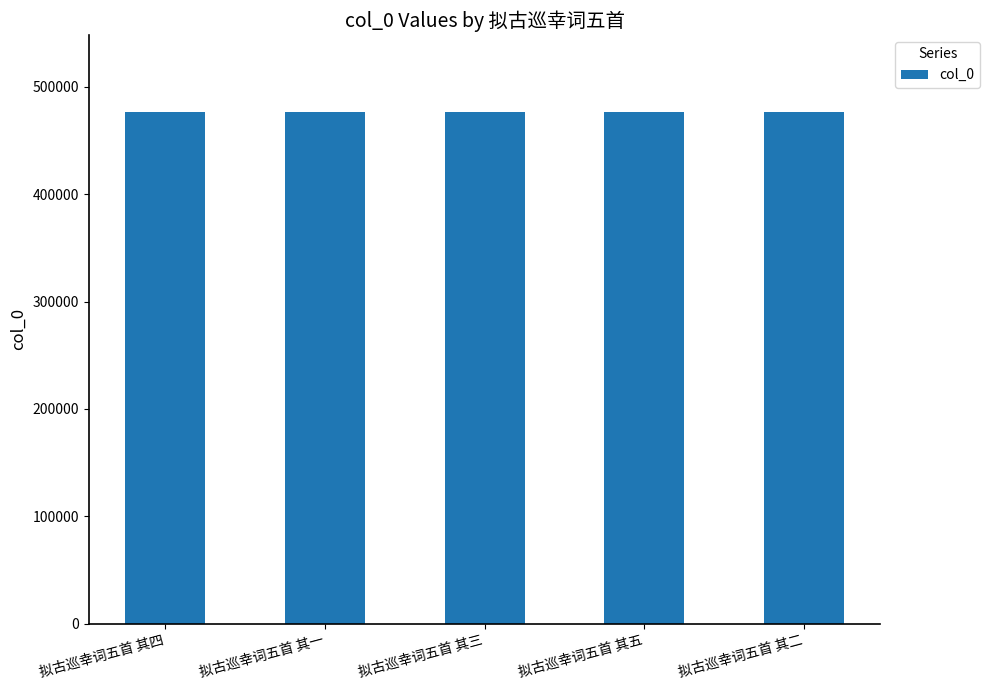

What is the approximate value at 拟古巡幸词五首 其四?

476912